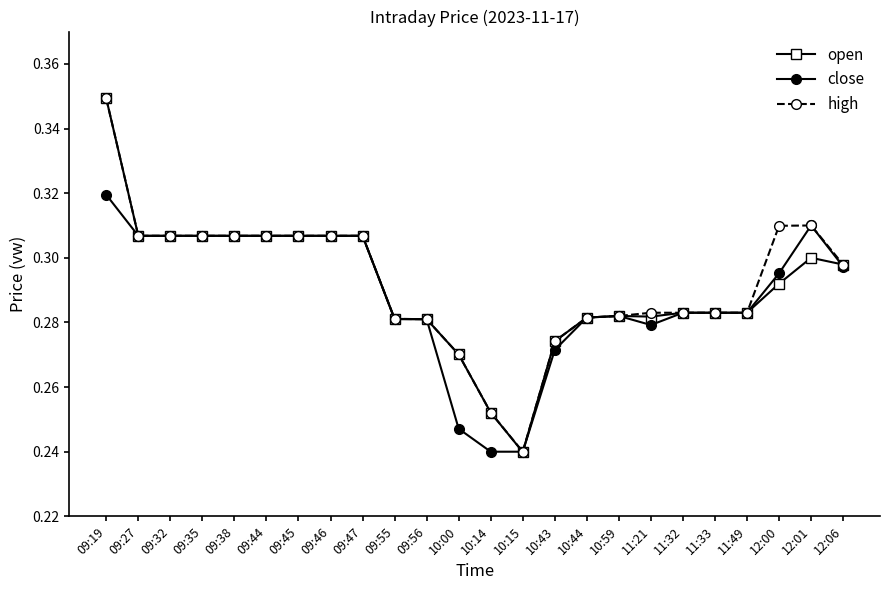

Is the value of high at 12:00 greater than the value of open at 09:35?

Yes